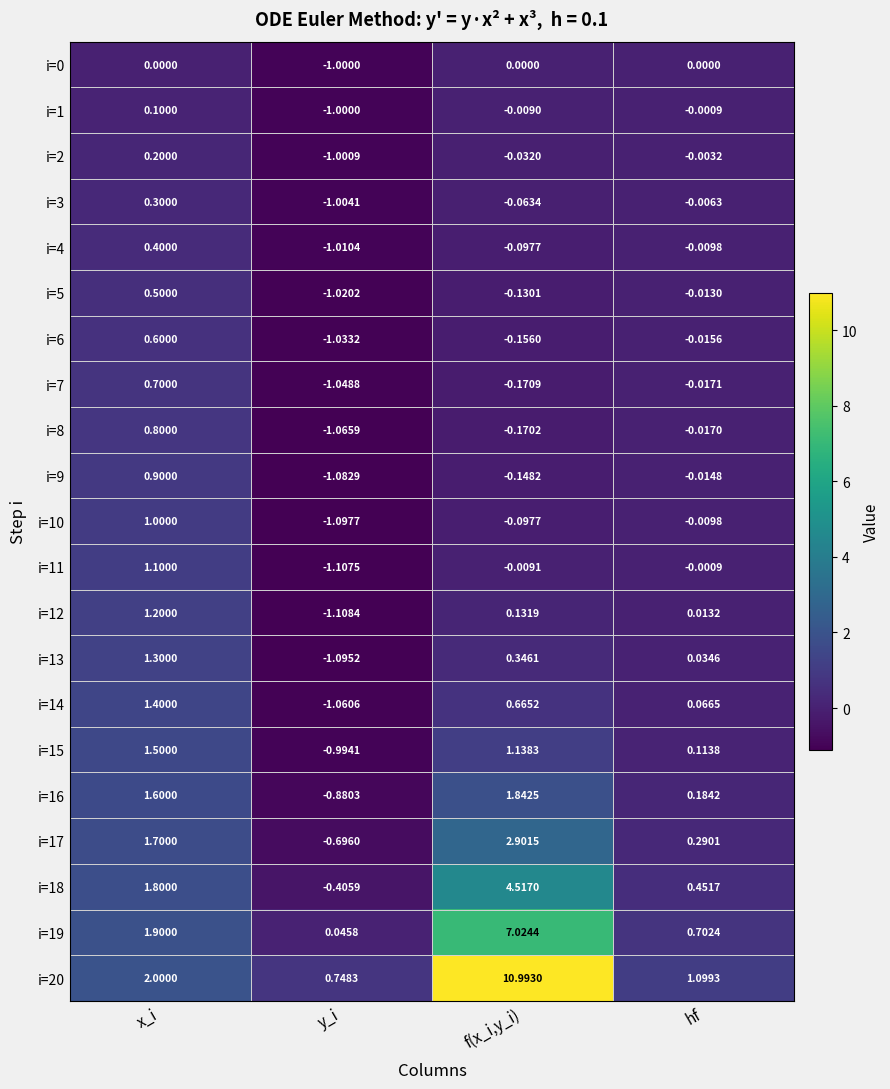

Rank the categories by i=20 value from highest to lowest.

f(x_i,y_i), x_i, hf, y_i